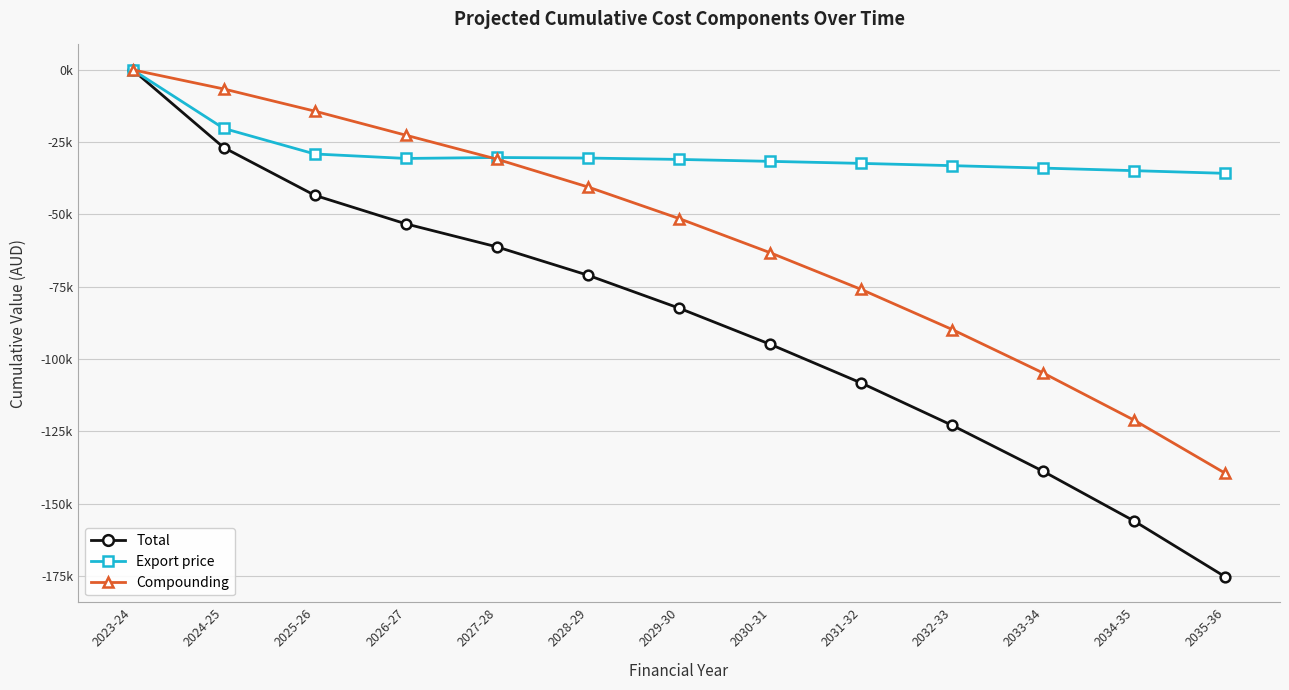

What are all the series names shown in the legend?

Total, Export price, Compounding